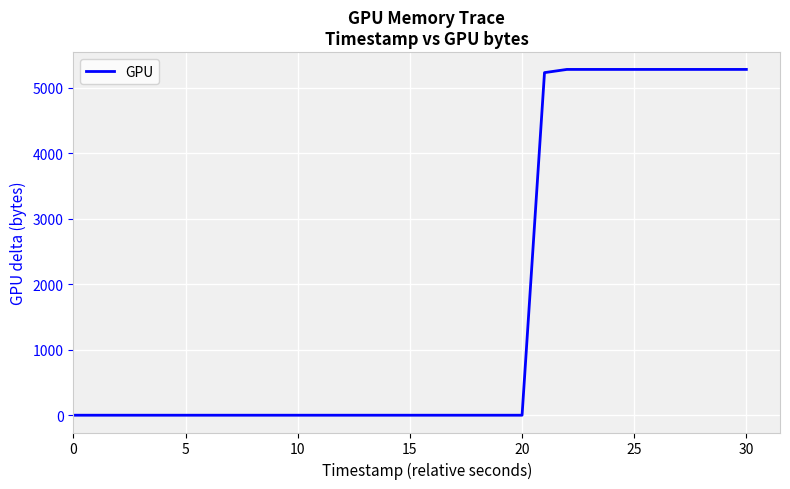

Does the chart have visible grid lines?

Yes